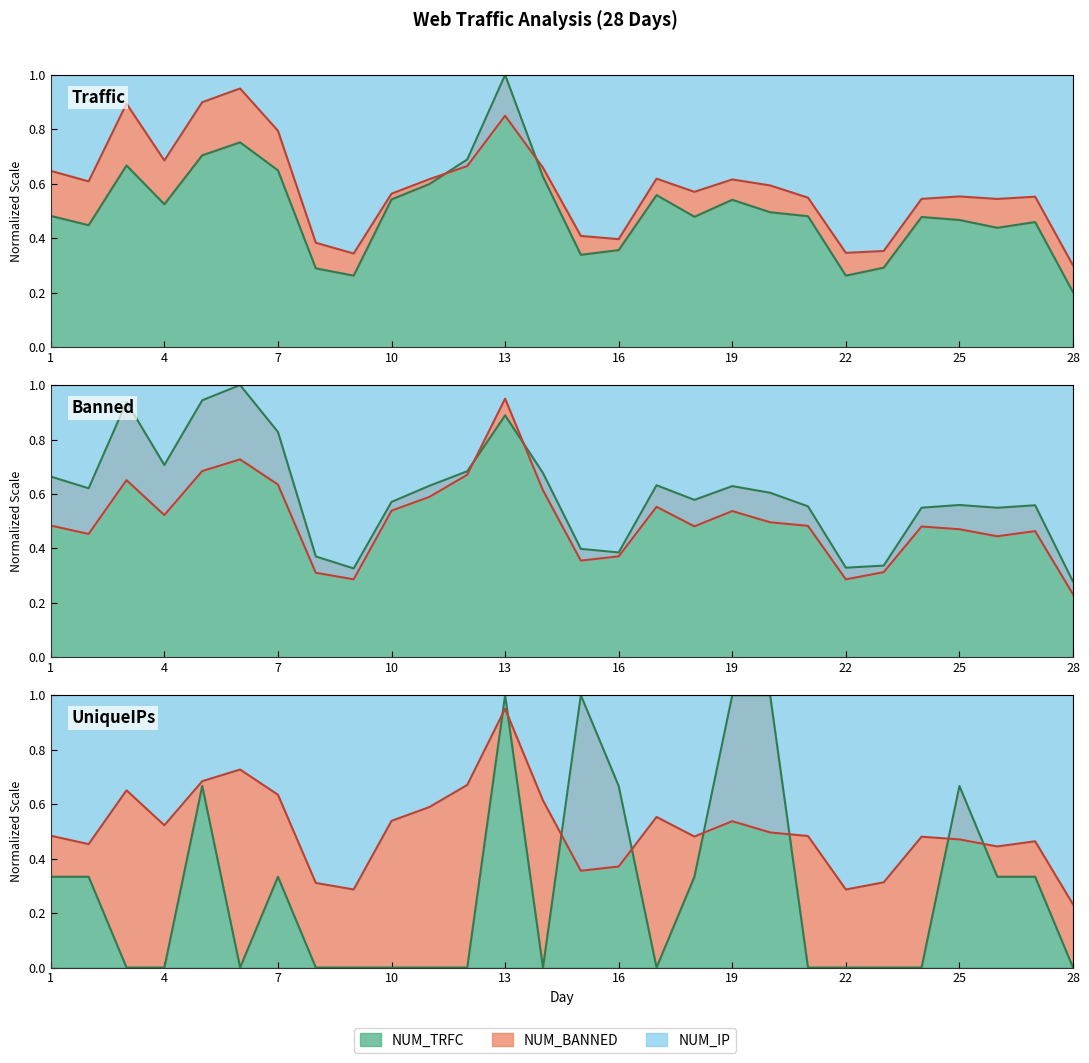

What is the difference between the maximum and second lowest values in the NUM_BANNED series?

0.7